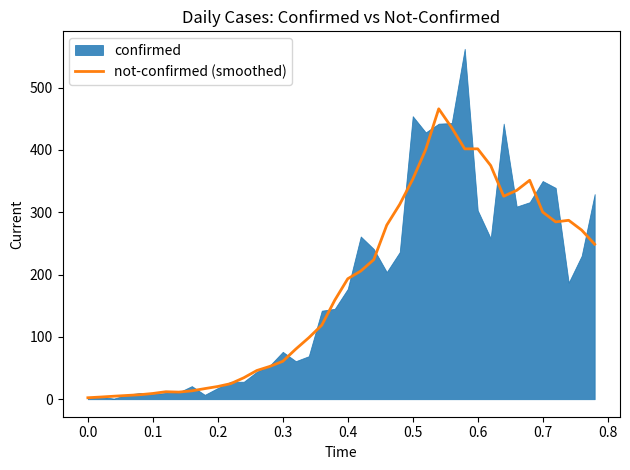

The value of not-confirmed (smoothed) at 0.2 is 20.4. True or false?

True